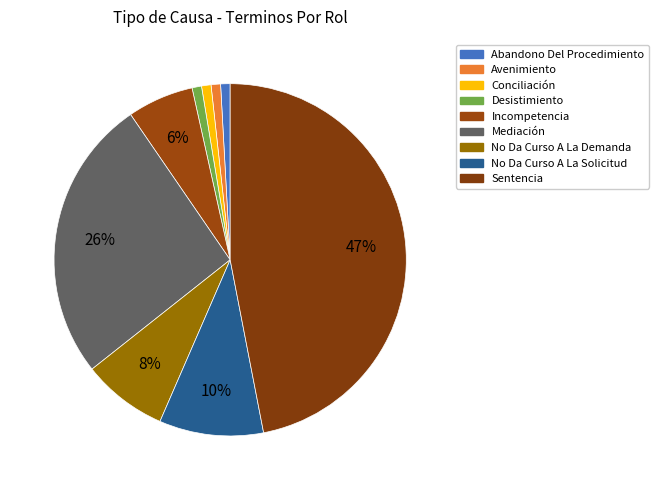

To the nearest percent, what is the average slice percentage?

11%